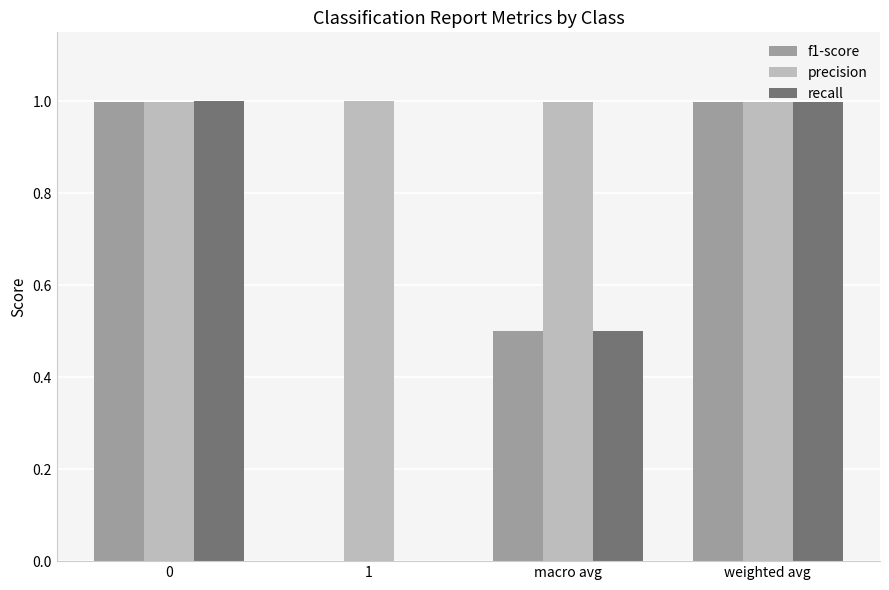

What is the maximum value shown in the chart?

1.0